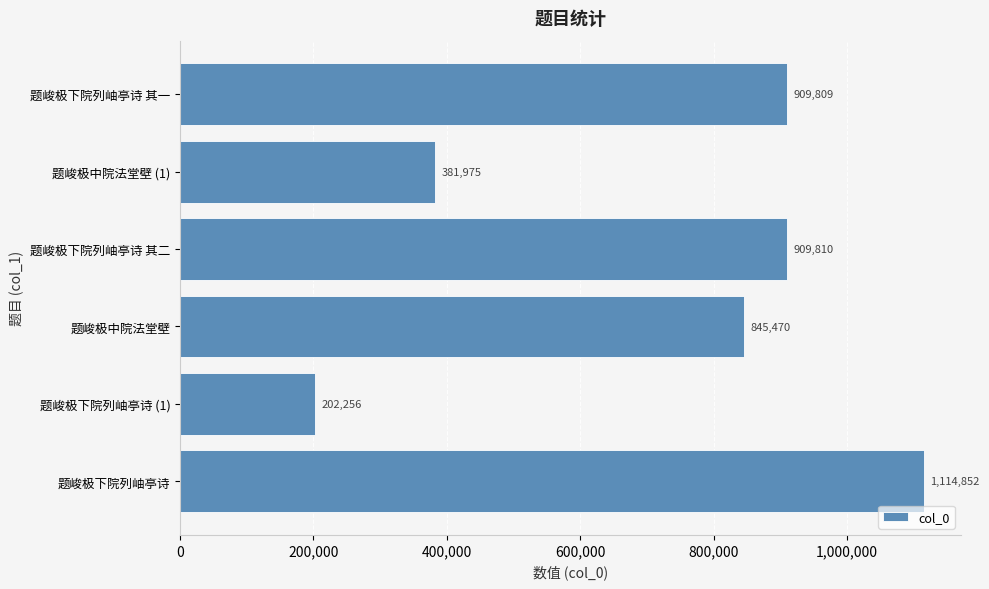

Rank the categories by value from highest to lowest.

题峻极下院列岫亭诗, 题峻极下院列岫亭诗 其二, 题峻极下院列岫亭诗 其一, 题峻极中院法堂壁, 题峻极中院法堂壁 (1), 题峻极下院列岫亭诗 (1)